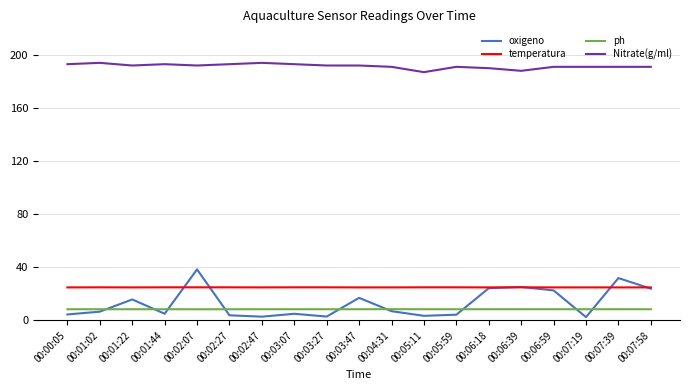

What is the spread (max minus min) of values at 00:01:02?

187.4